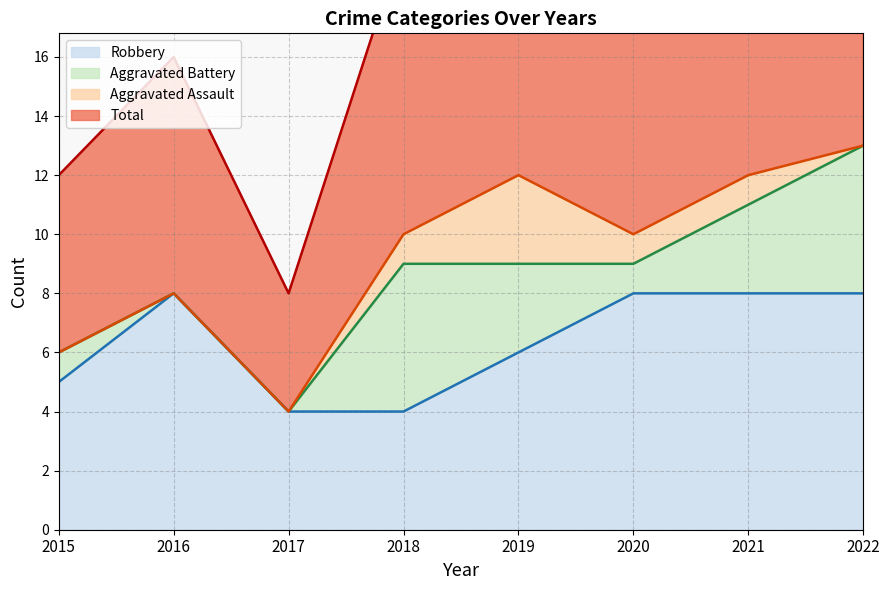

What is the maximum value for Robbery?

8